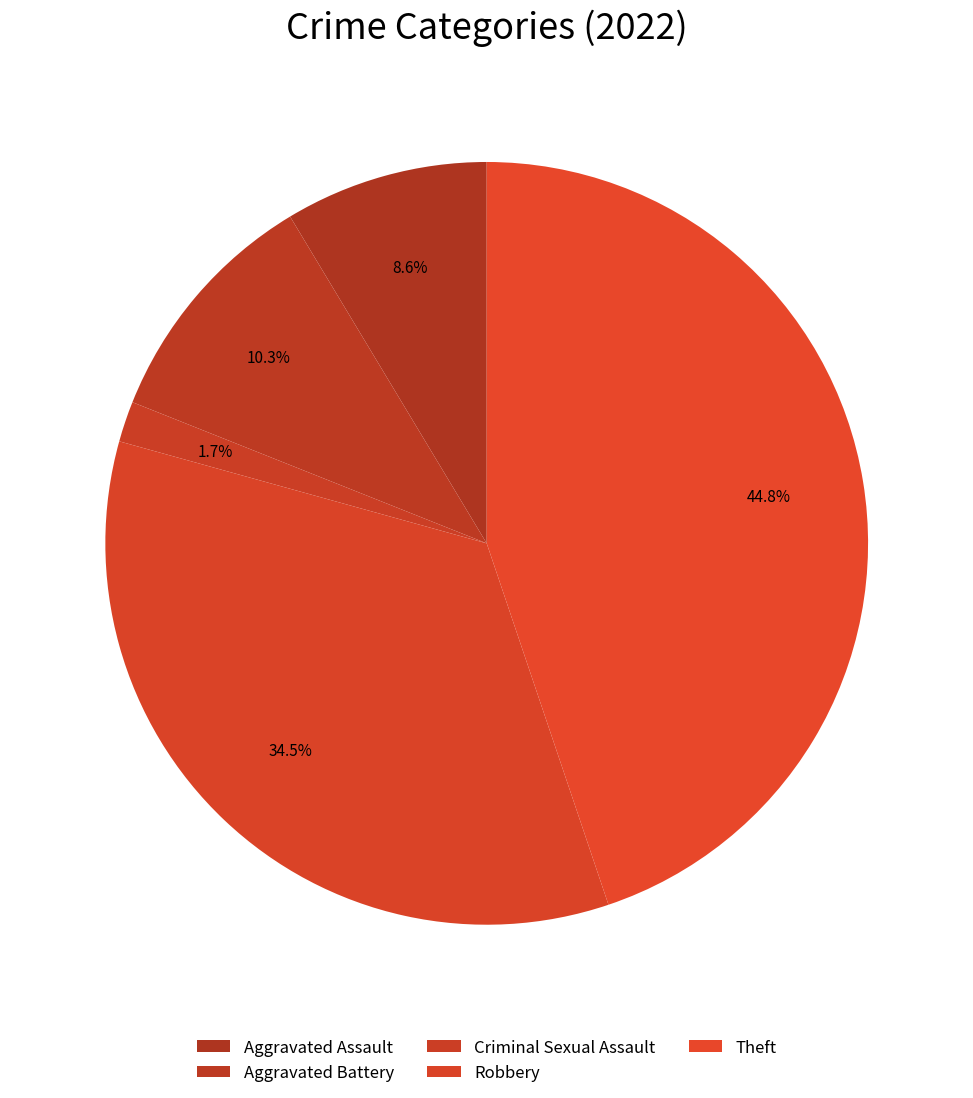

Count the number of slices in the pie.

5